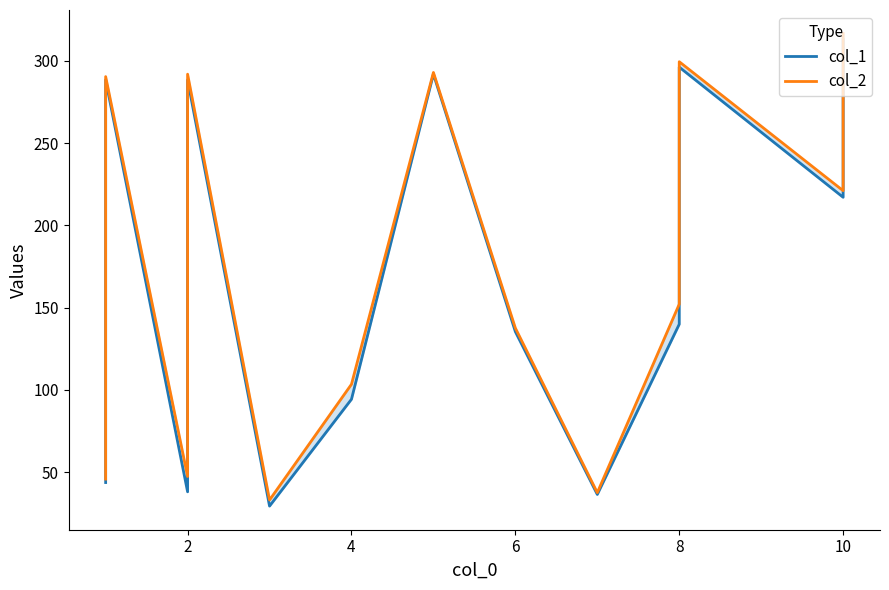

Reading right to left, what are all the values shown in this chart?

col_1: 312.9	217.1	296.1	139.9	36.5	135.4	291.9	94.3	29.4	288.4	38.0	288.4	43.7
col_2: 316.5	221.1	299.4	152.1	37.5	137.6	292.9	103.4	33.1	291.9	47.4	290.4	45.8